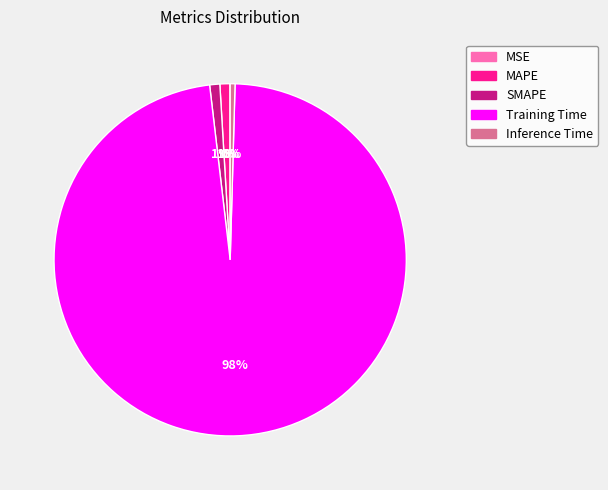

Which slice is the largest?

Training Time